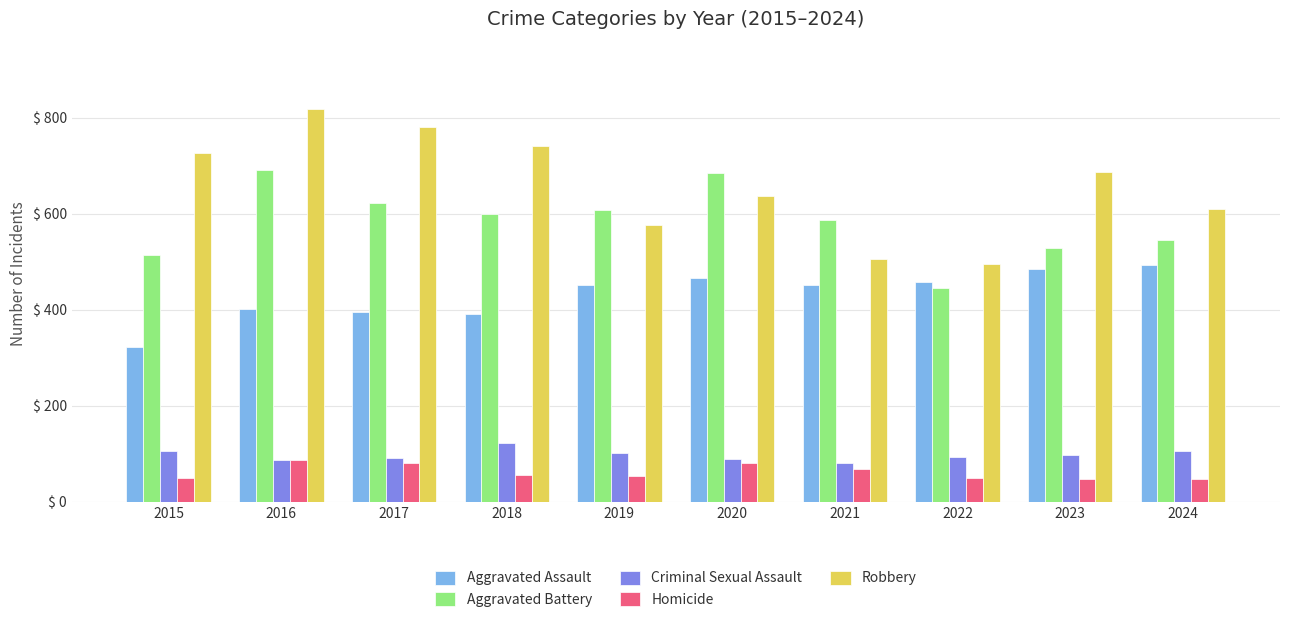

What is the difference between the Robbery values at 2024 and 2017?

169